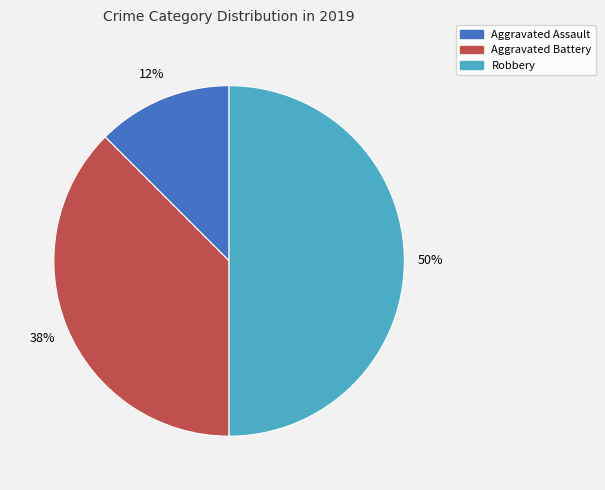

Count the number of slices in the pie.

3